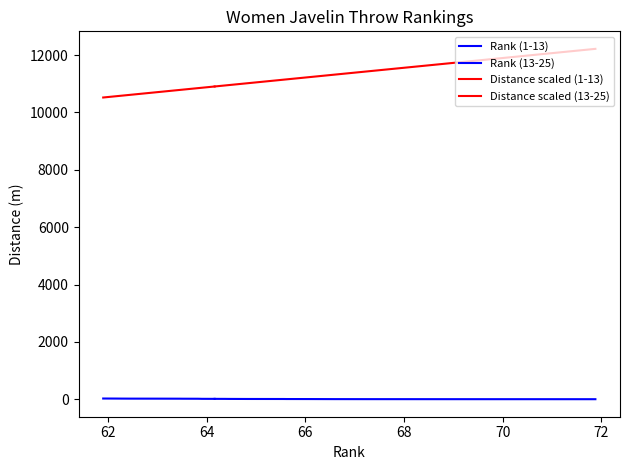

What is the greatest value displayed?

12219.6